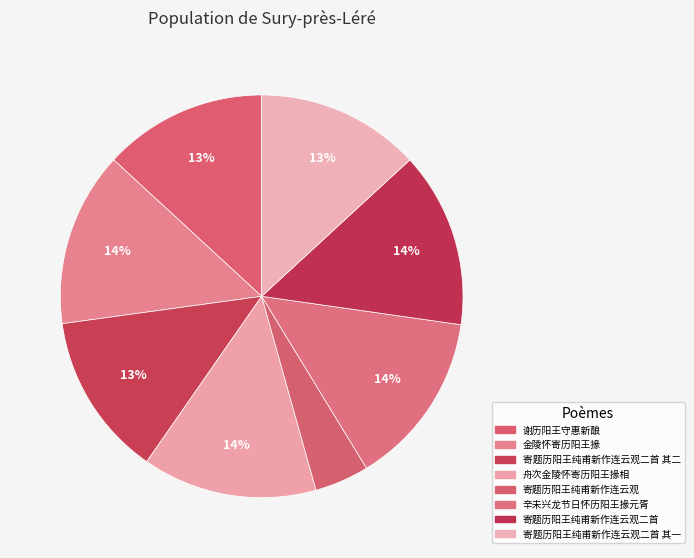

How many segments does this pie chart have?

8